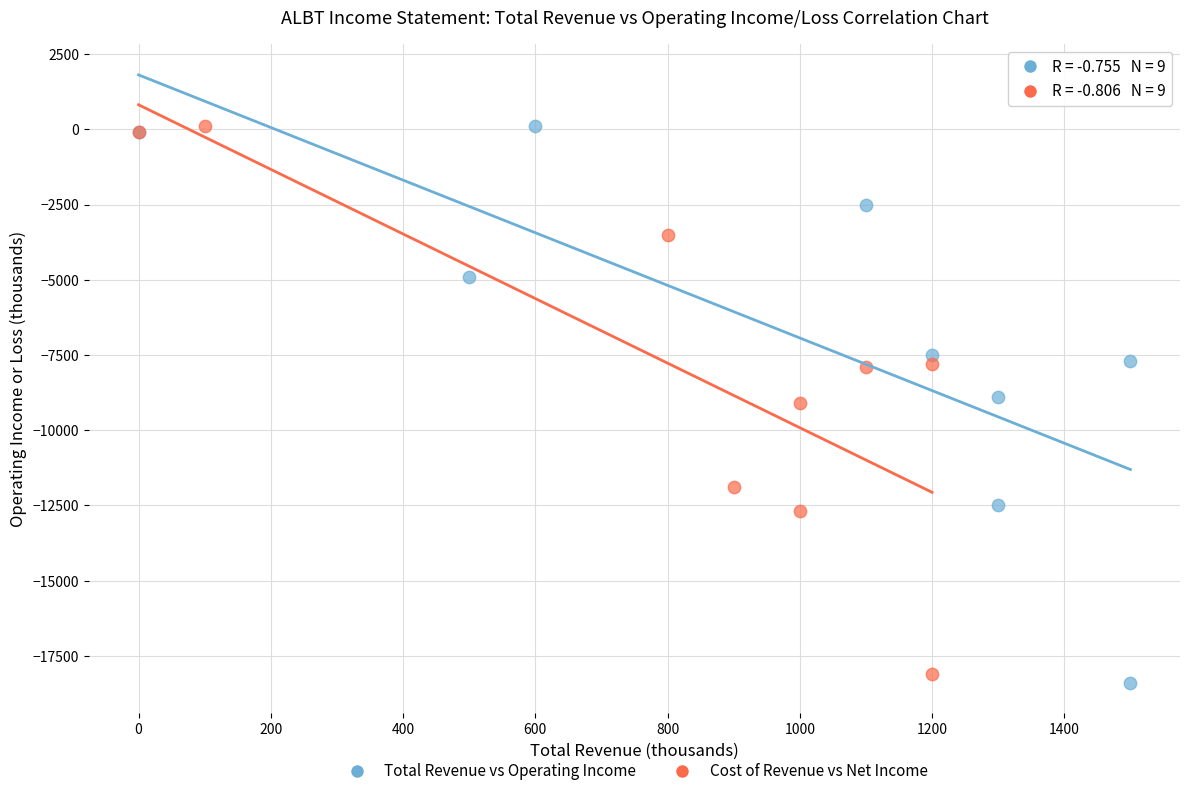

Which series has the widest spread of Y values?

Total Revenue vs Operating Income